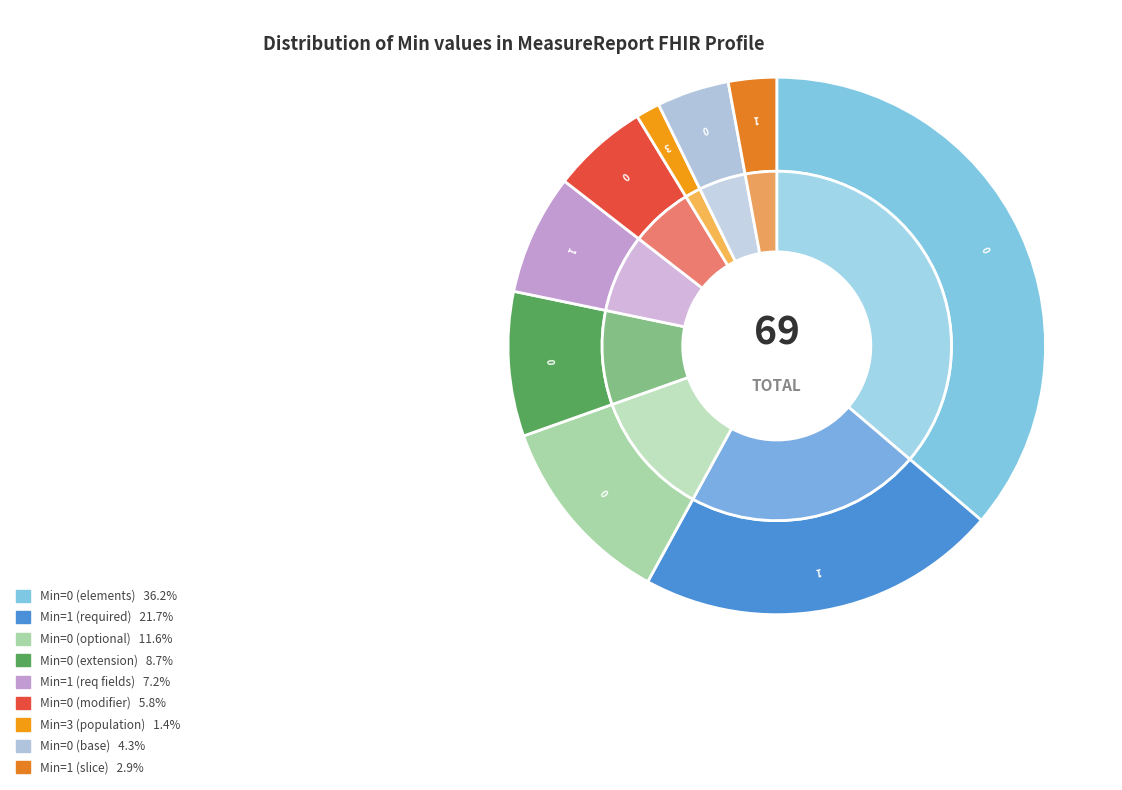

To the nearest percent, what portion does 1,1 represent?

10%